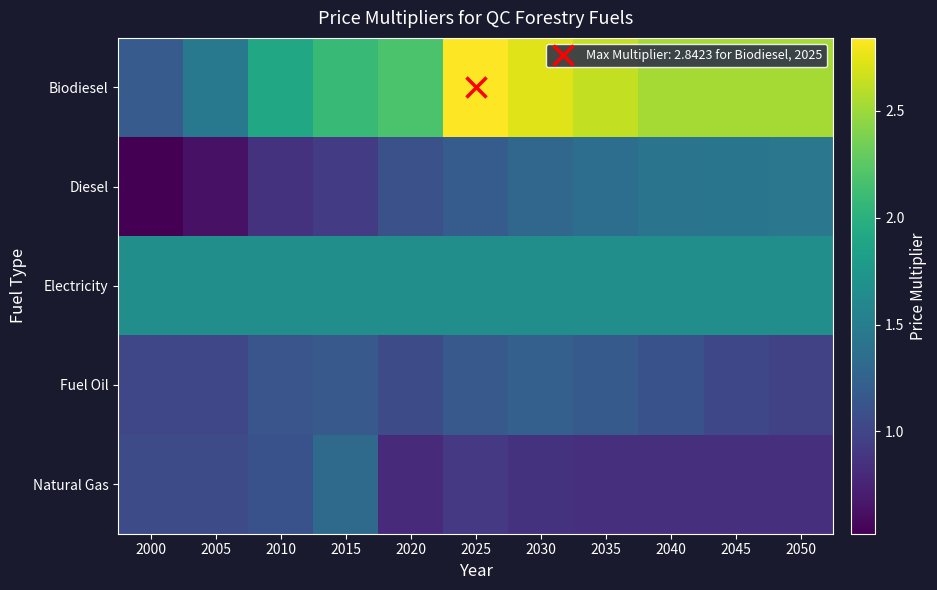

Which series has the largest range (max minus min)?

Biodiesel